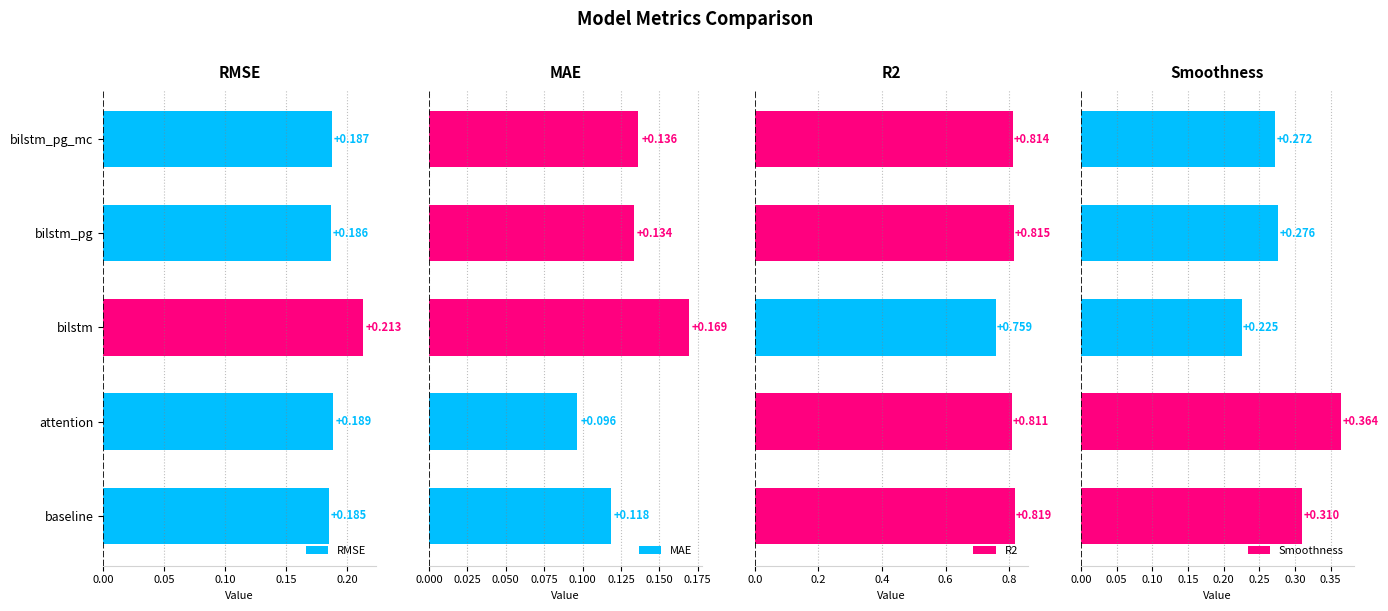

At which label does RMSE reach its peak?

bilstm